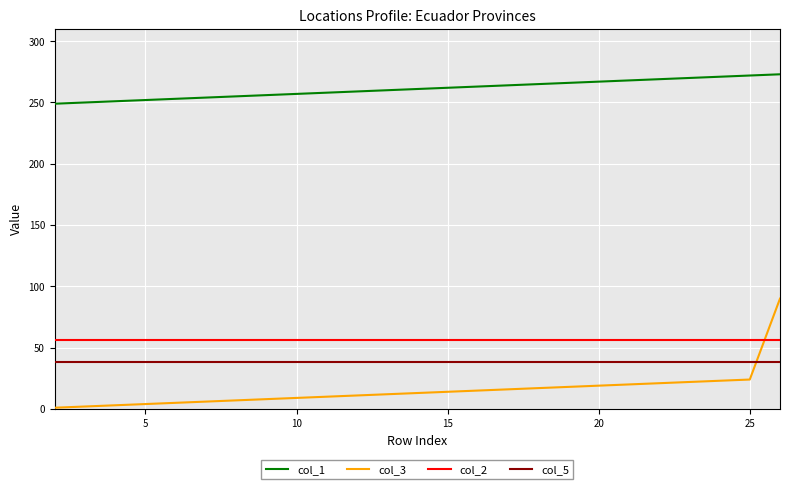

True or false: col_2 and col_5 cross at least once.

False